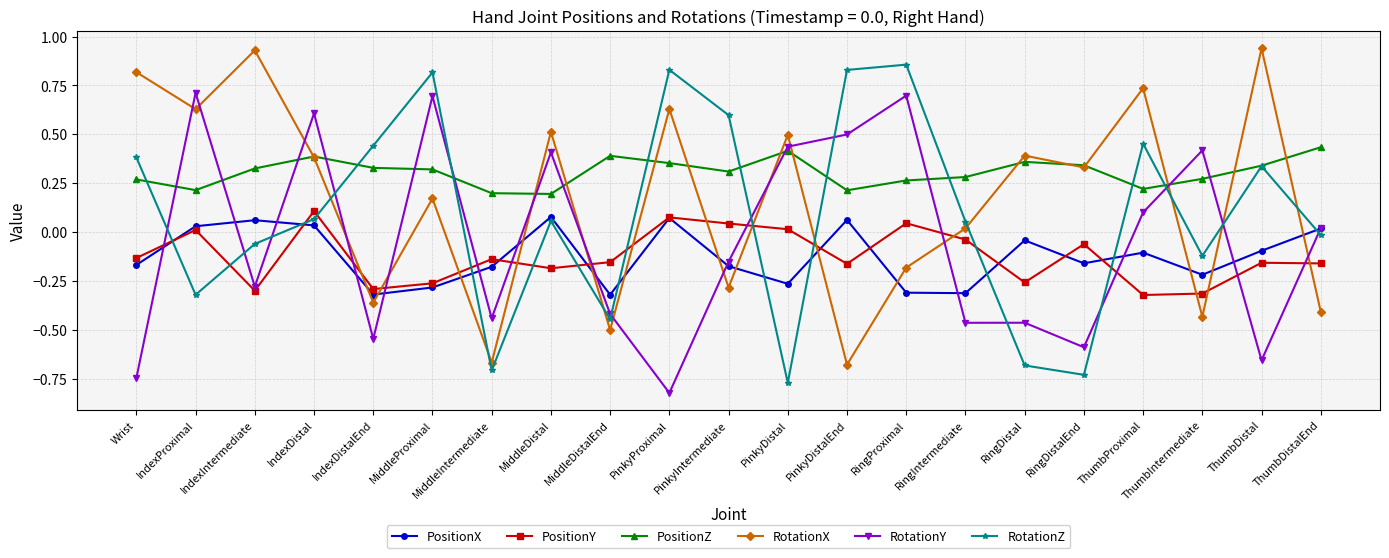

True or false: RotationX has a value of 0.2 at MiddleProximal.

True